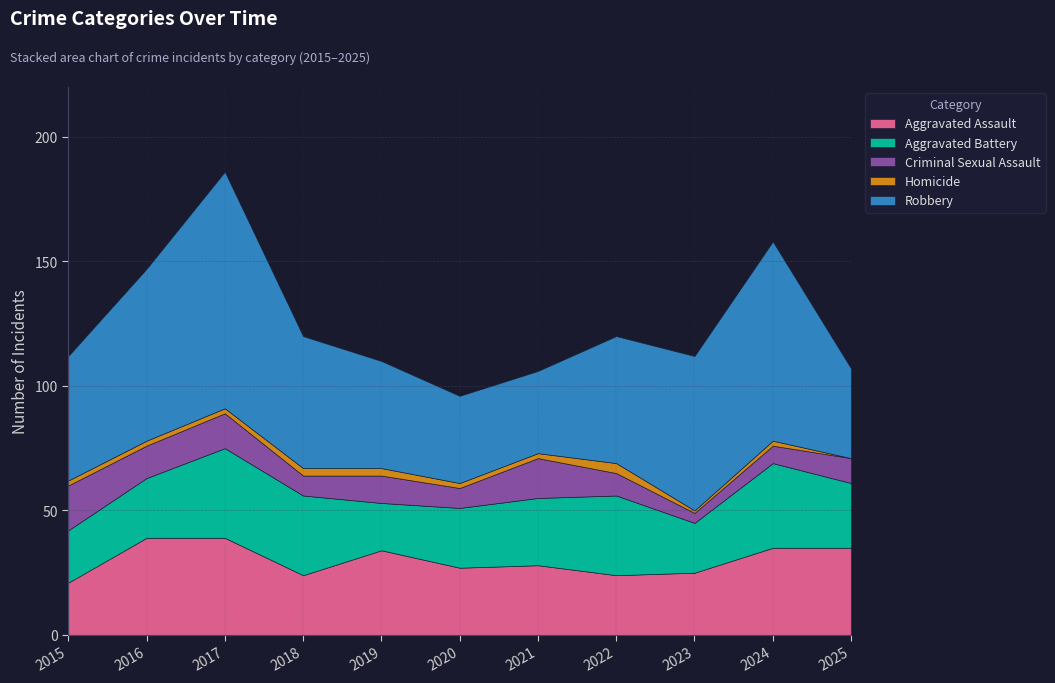

What is the sum of all Criminal Sexual Assault values?

118